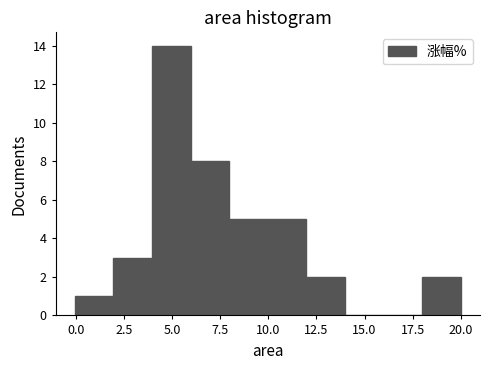

Reading left to right, transcribe this chart: for each bar, give the range it covers on the x-axis and its height. Neither the bar edges nor the heights are printed on the chart, so give them approximately, as read against the axes.

0 to 2: 1
2 to 4: 3
4 to 6: 14
6 to 8: 8
8 to 10: 5
10 to 12: 5
12 to 14: 2
14 to 16: 0
16 to 18: 0
18 to 20: 2